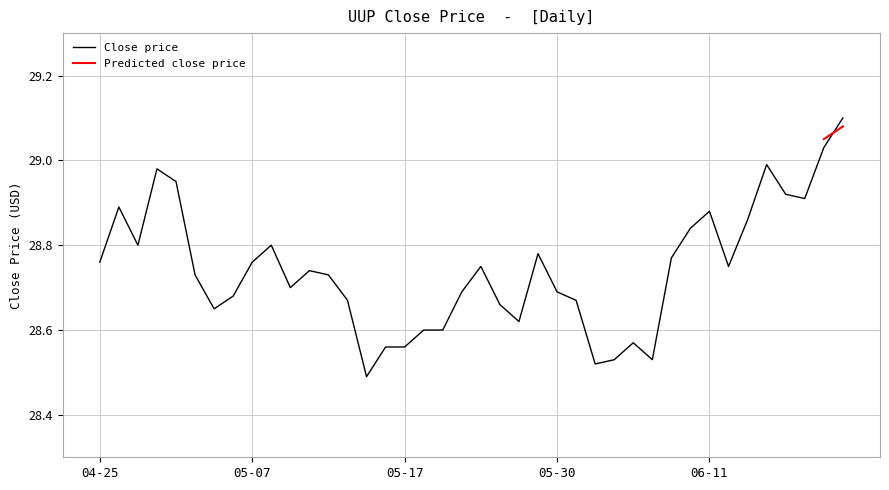

What is the difference between the values at 2024-06-07 and 2024-05-20?

0.2